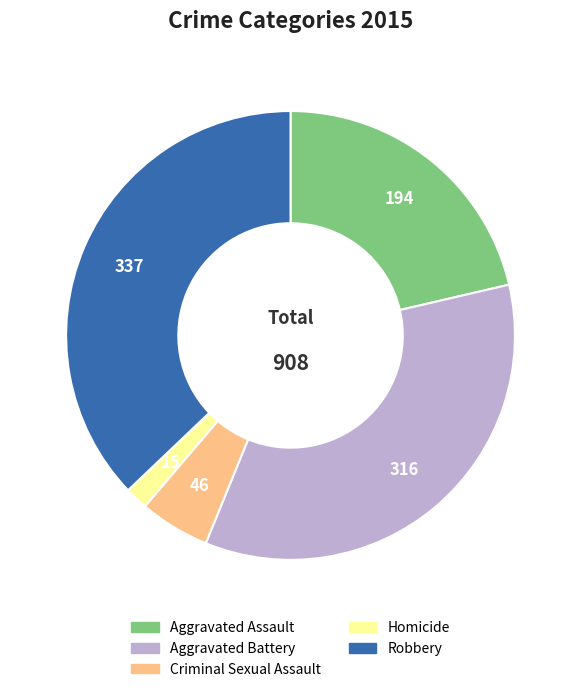

Is there a majority slice in this chart?

No